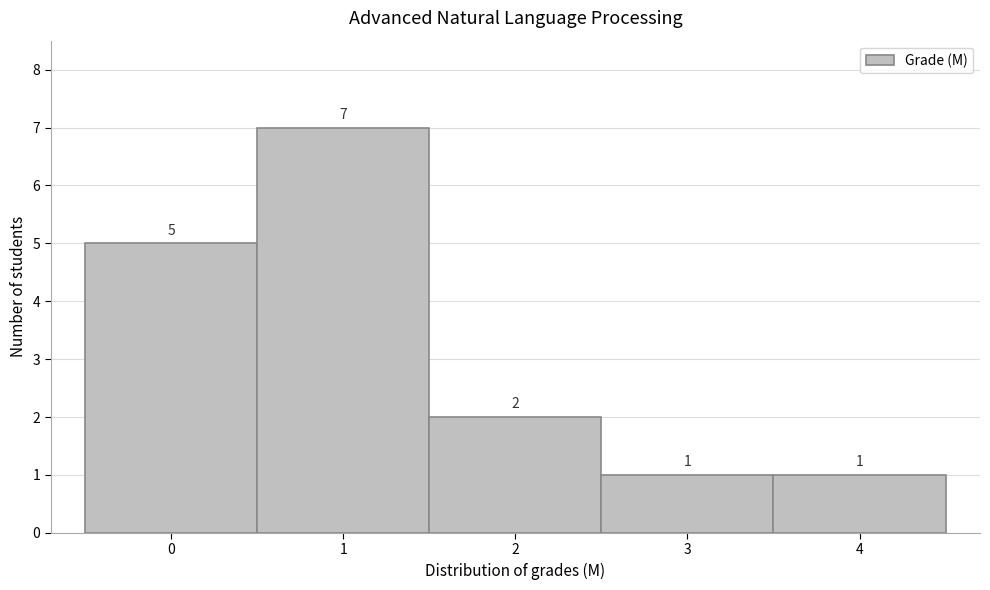

Reading left to right, transcribe this chart: for each bar, give the range it covers on the x-axis and its height.

-0.5 to 0.5: 5
0.5 to 1.5: 7
1.5 to 2.5: 2
2.5 to 3.5: 1
3.5 to 4.5: 1